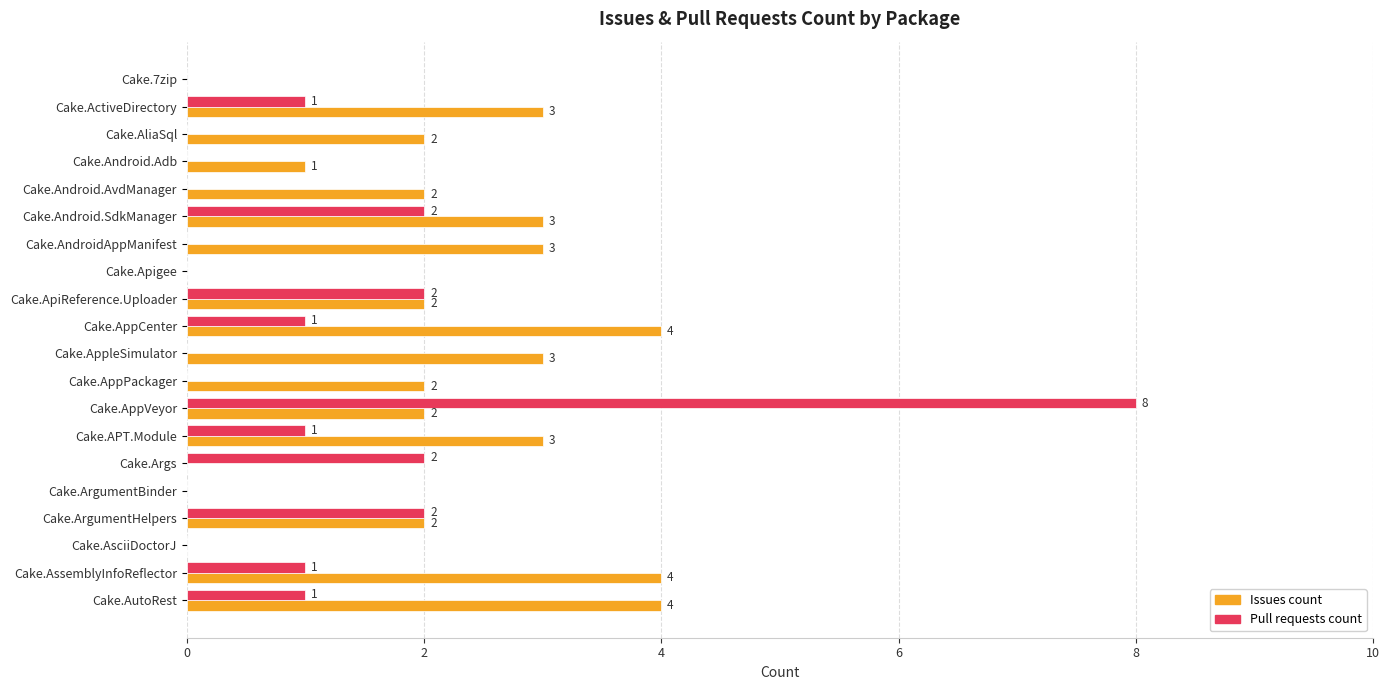

What are all the series names shown in the legend?

Issues count, Pull requests count